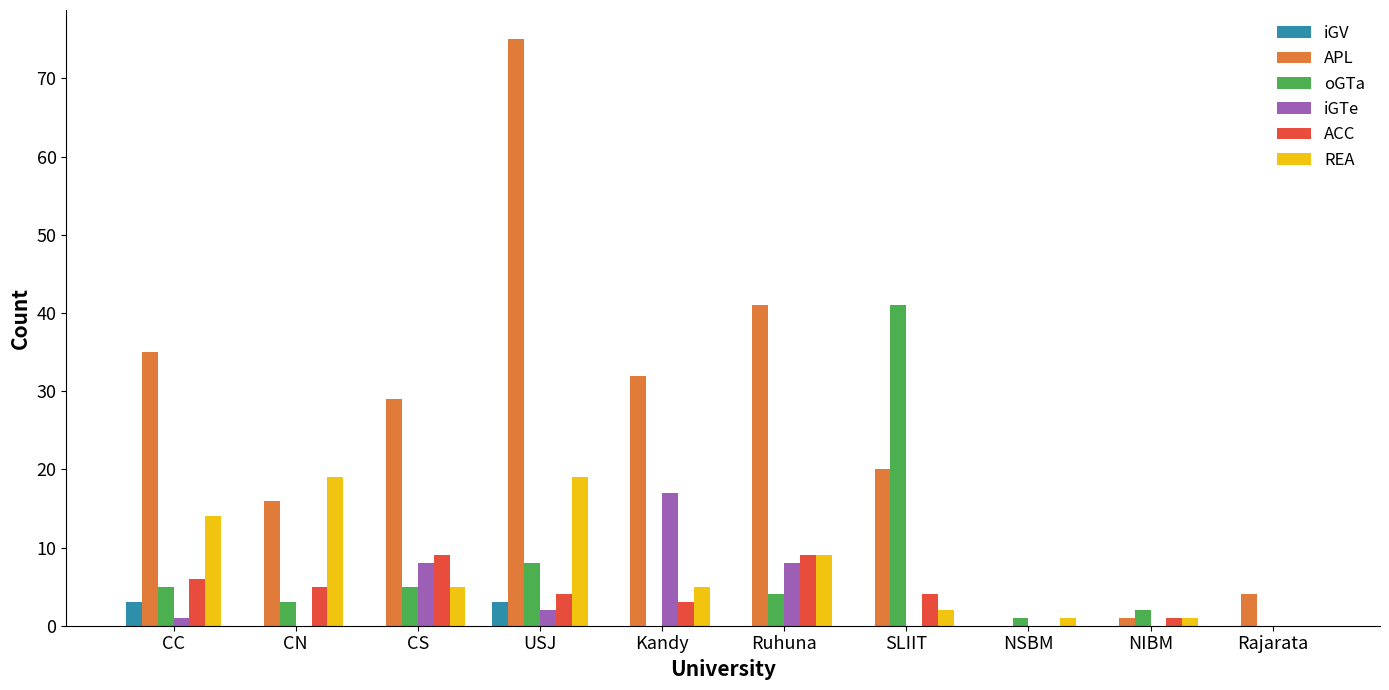

Is it true that REA equals 28 at USJ?

False